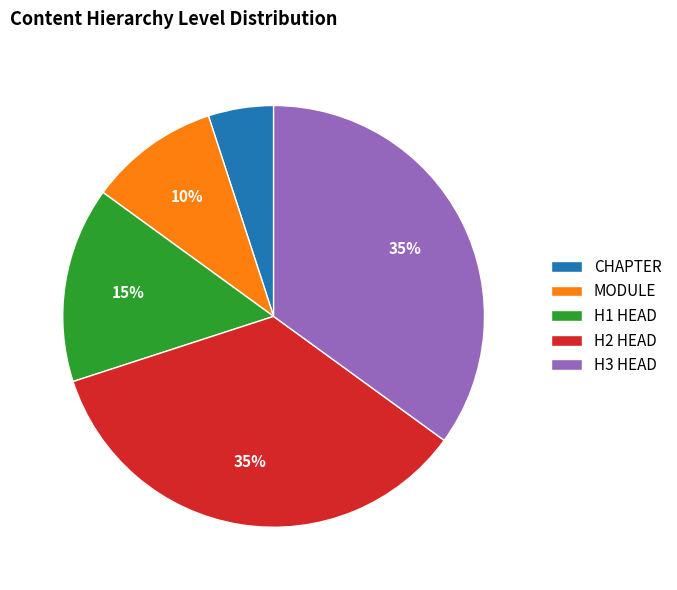

To the nearest percent, what is the difference between the largest and smallest slice percentages?

30%